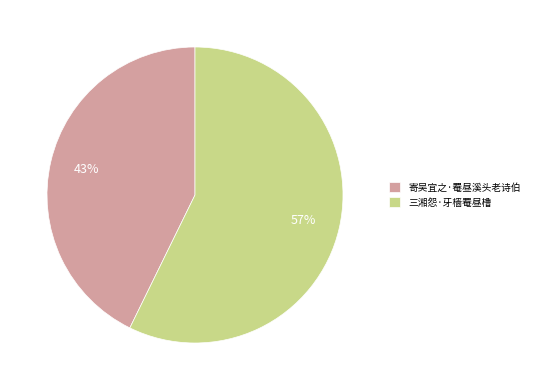

Rank the categories by value from lowest to highest.

寄吴宜之·罨昼溪头老诗伯, 三湘怨·牙樯罨昼橹